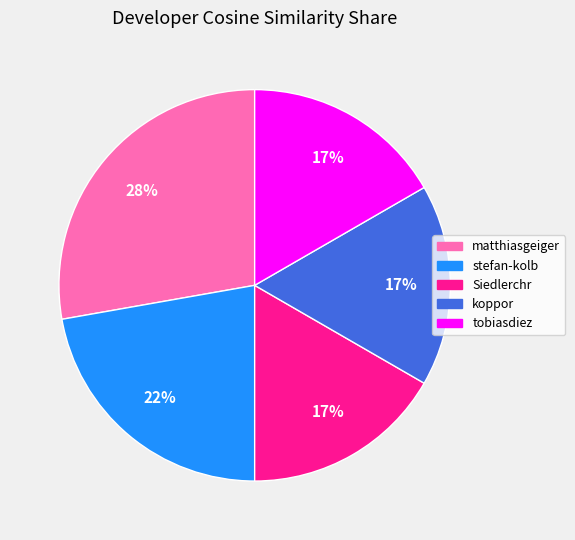

Between Siedlerchr and stefan-kolb, which is larger?

stefan-kolb